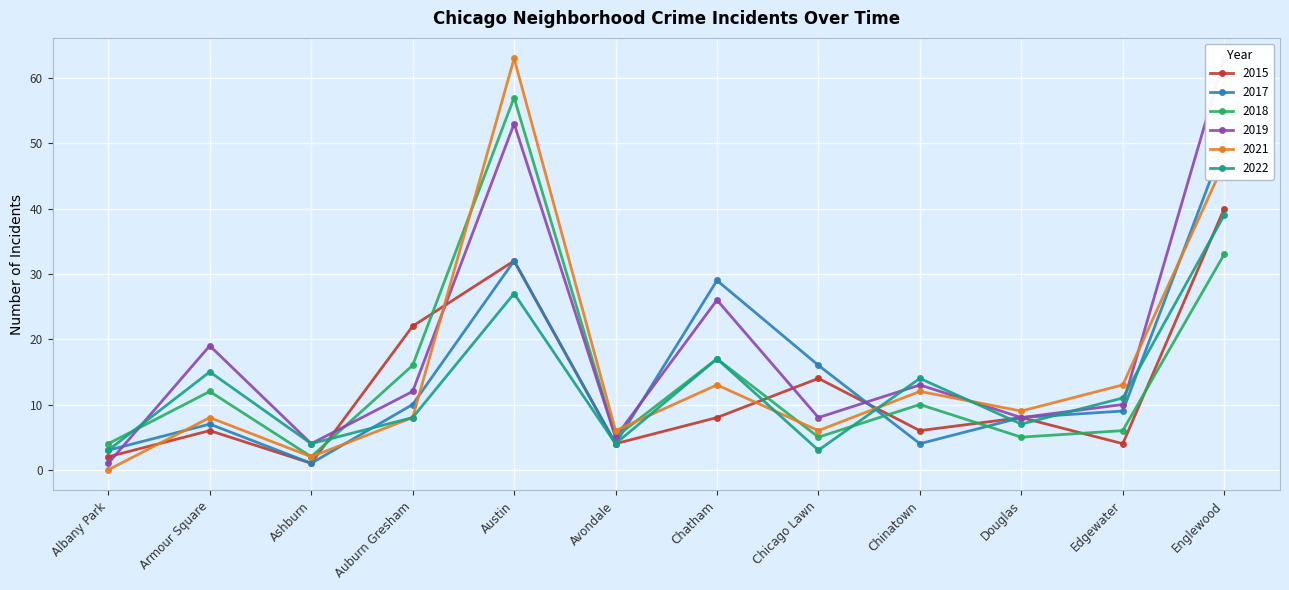

Is this an area chart (filled region under the line)?

No